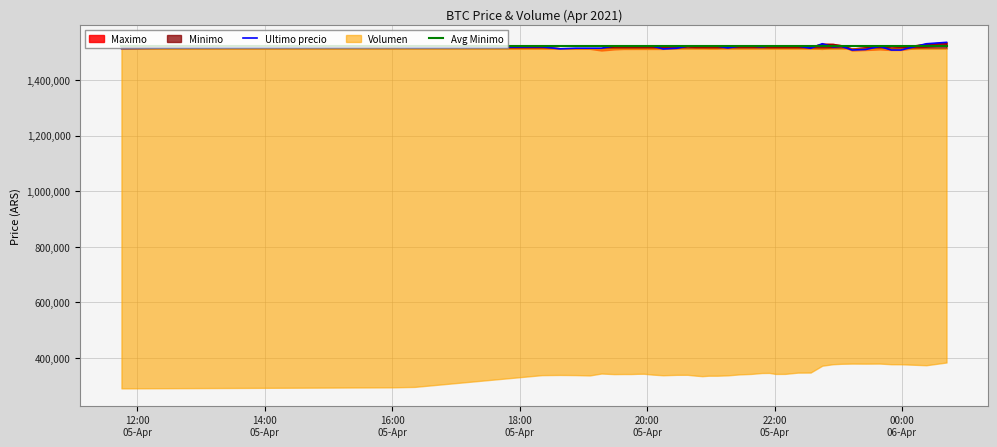

What is the highest value of the Ultimo precio series?

1534999.0